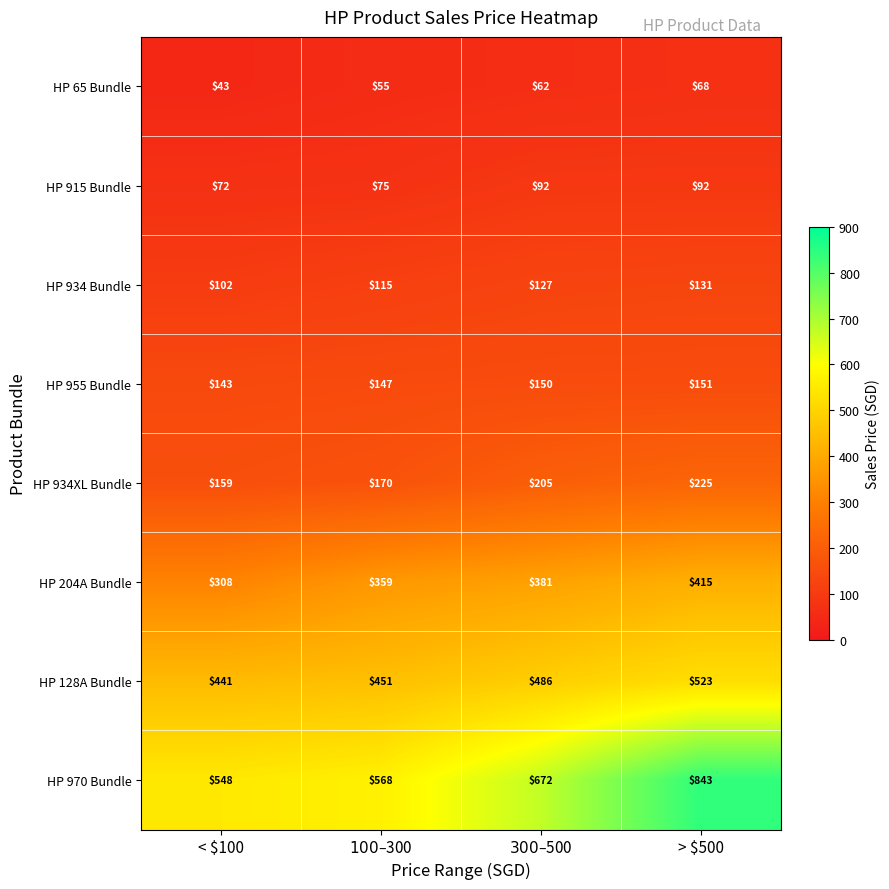

Which category has the lowest value in the HP 934XL Bundle series?

< $100